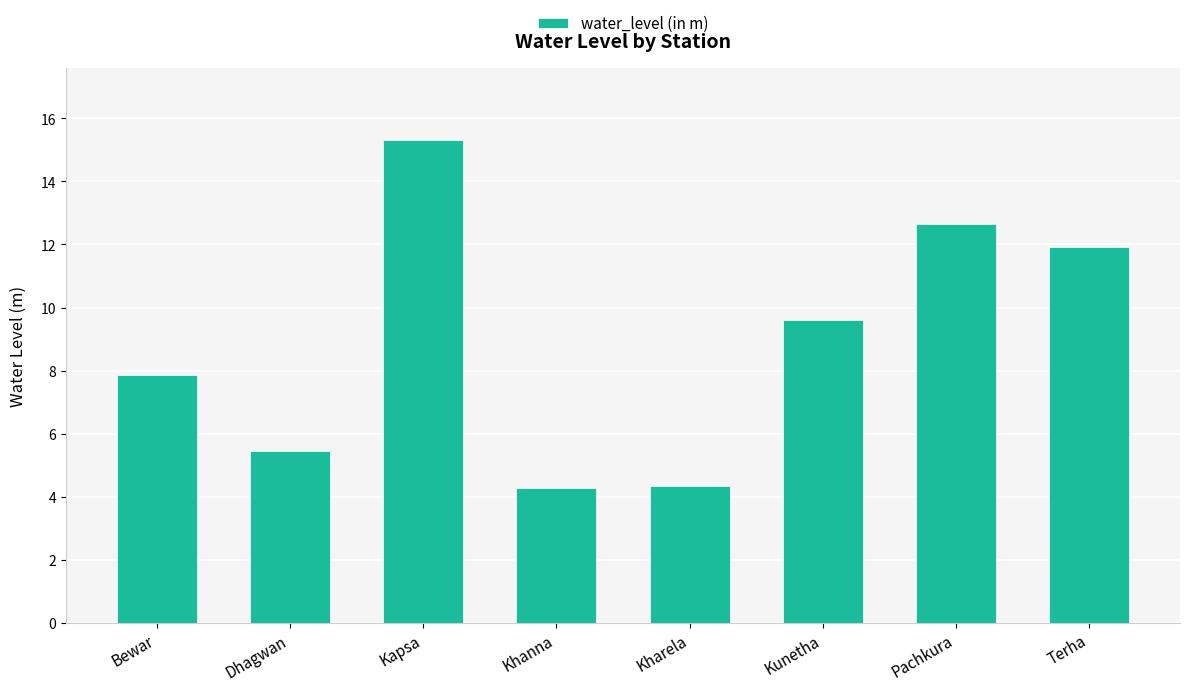

Approximately how many times larger is the value at Terha compared to Kapsa?

0.8